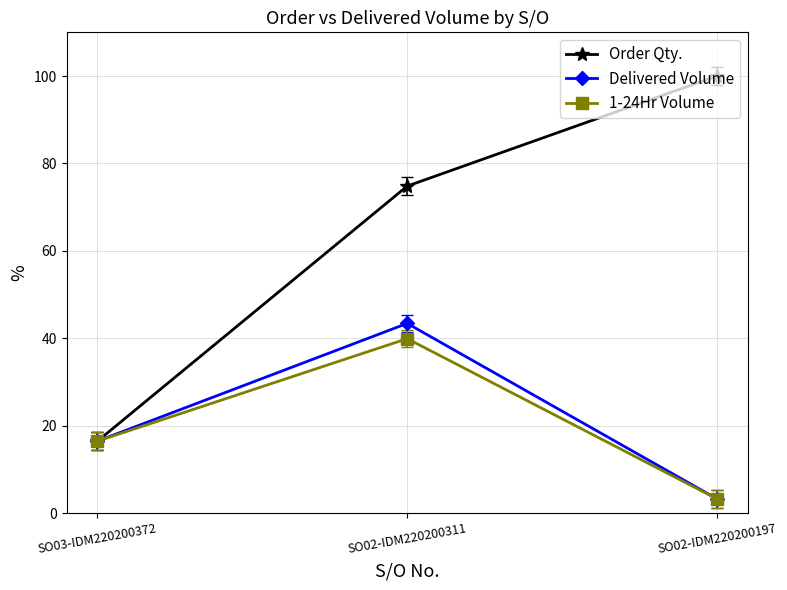

How many values in the Delivered Volume series are below 16?

1